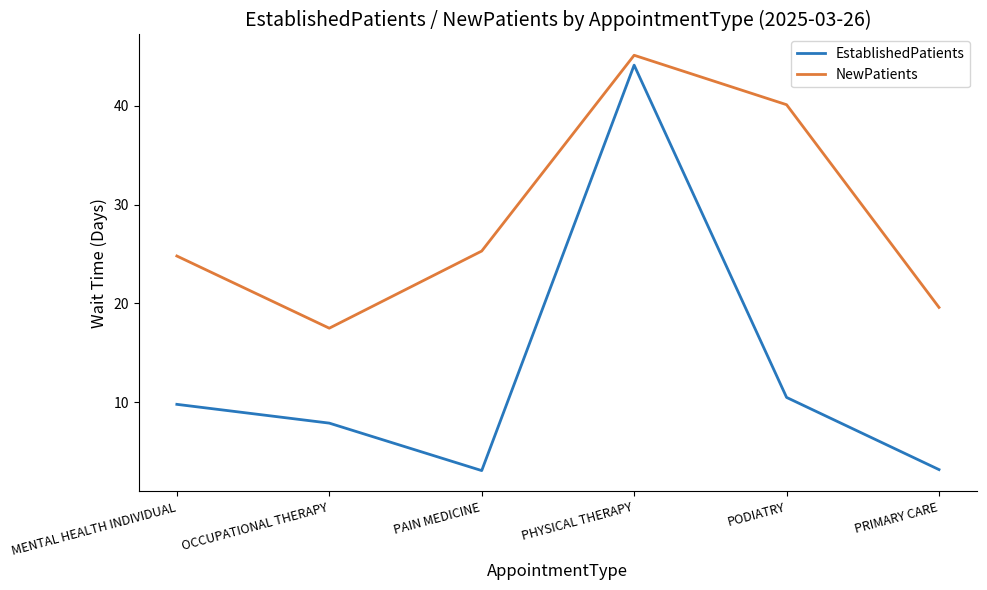

In EstablishedPatients, how many points are higher than both neighbors (excluding endpoints)?

1